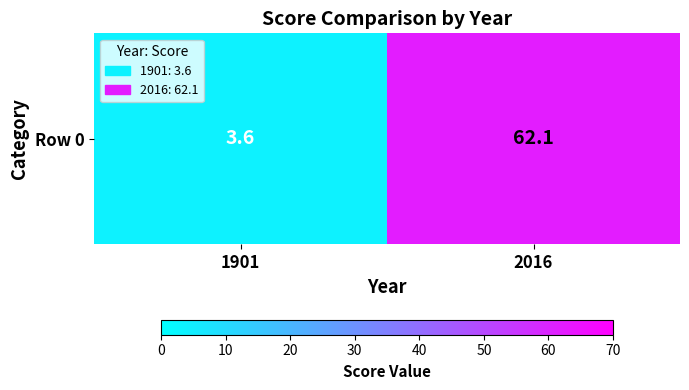

How many values exceed 62?

1